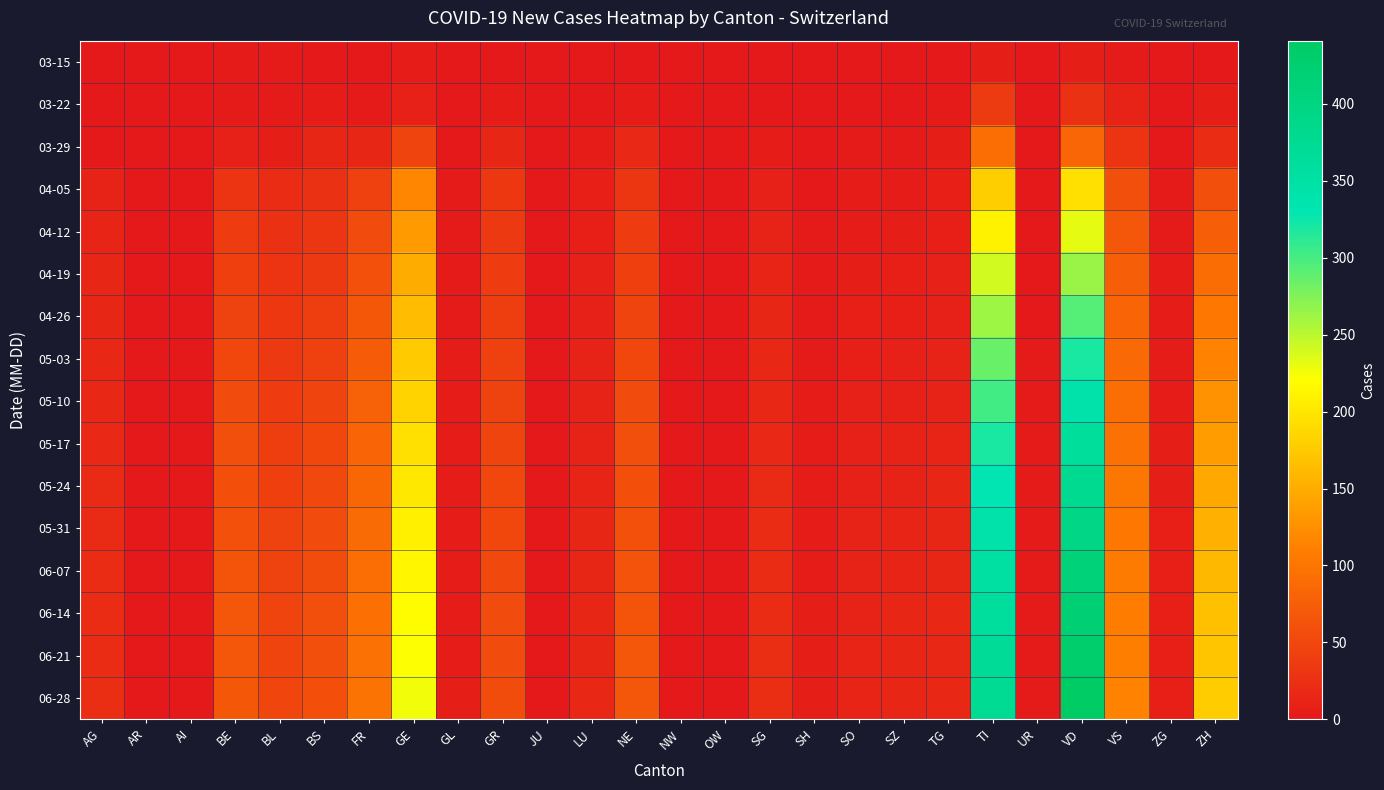

At which label does 03-22 reach its minimum?

AR